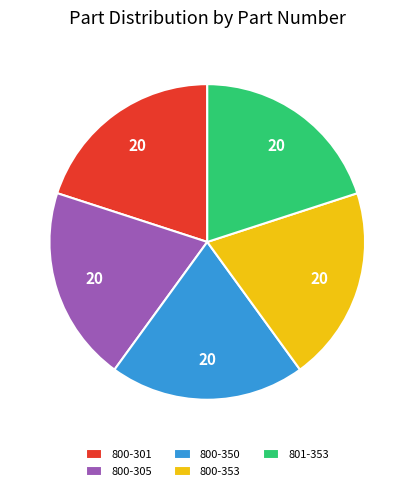

Does any single category account for the majority?

No